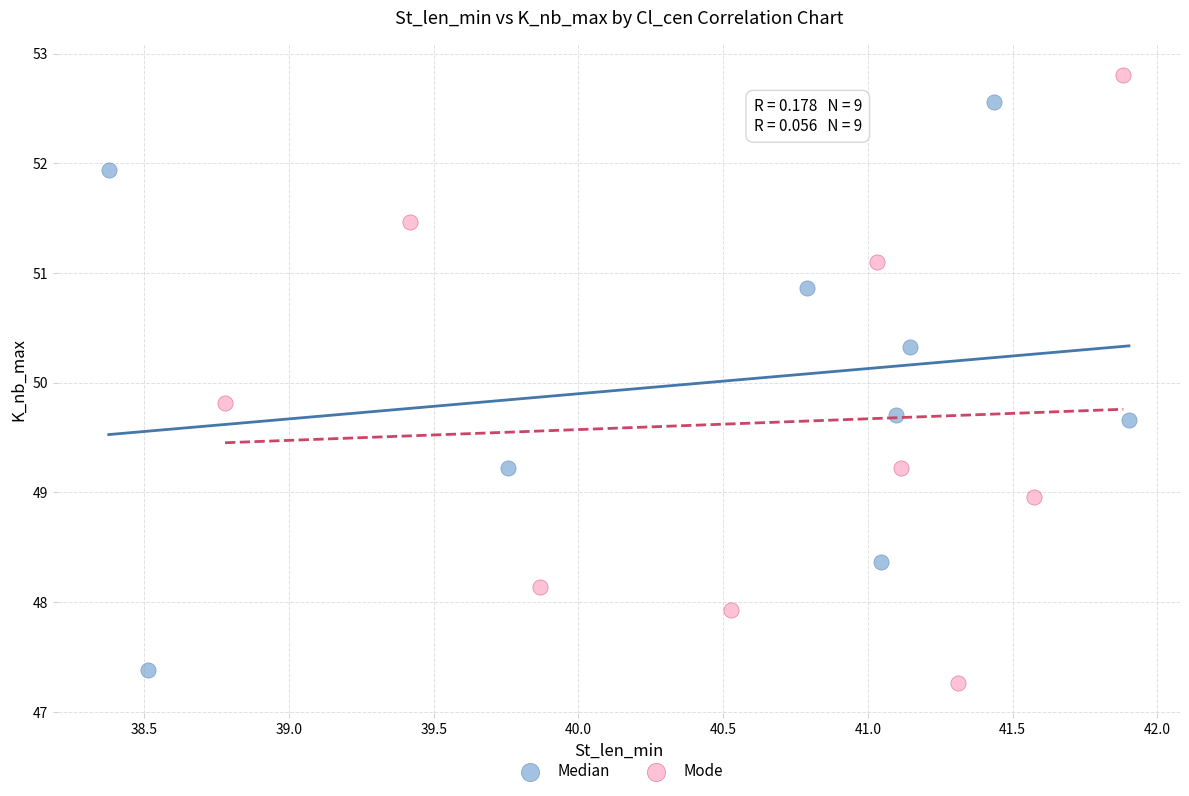

Which series has the largest Y range (max minus min)?

Mode